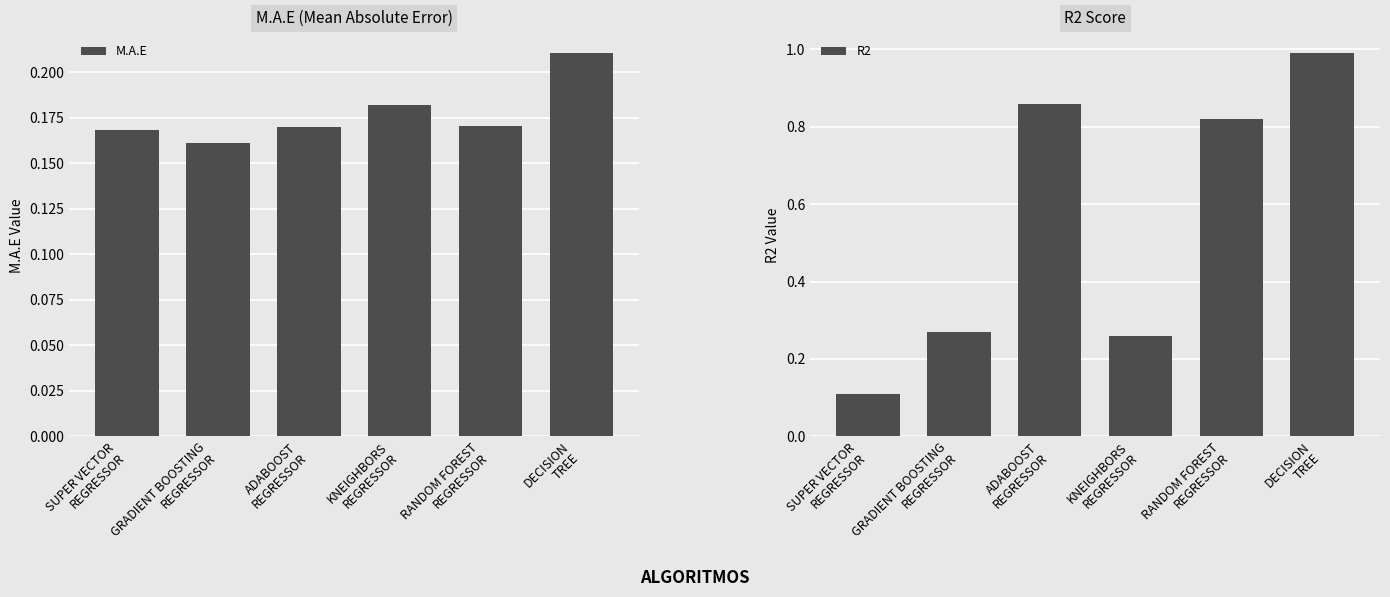

How many bars are there in each group?

2